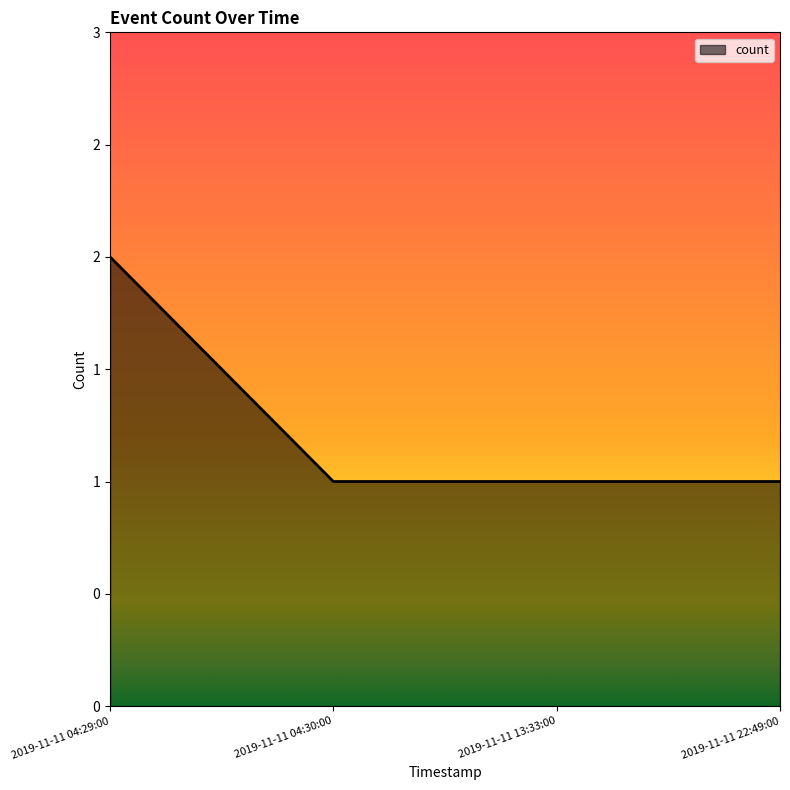

List the labels in order of value, largest first.

2019-11-11 04:29:00, 2019-11-11 04:30:00, 2019-11-11 13:33:00, 2019-11-11 22:49:00